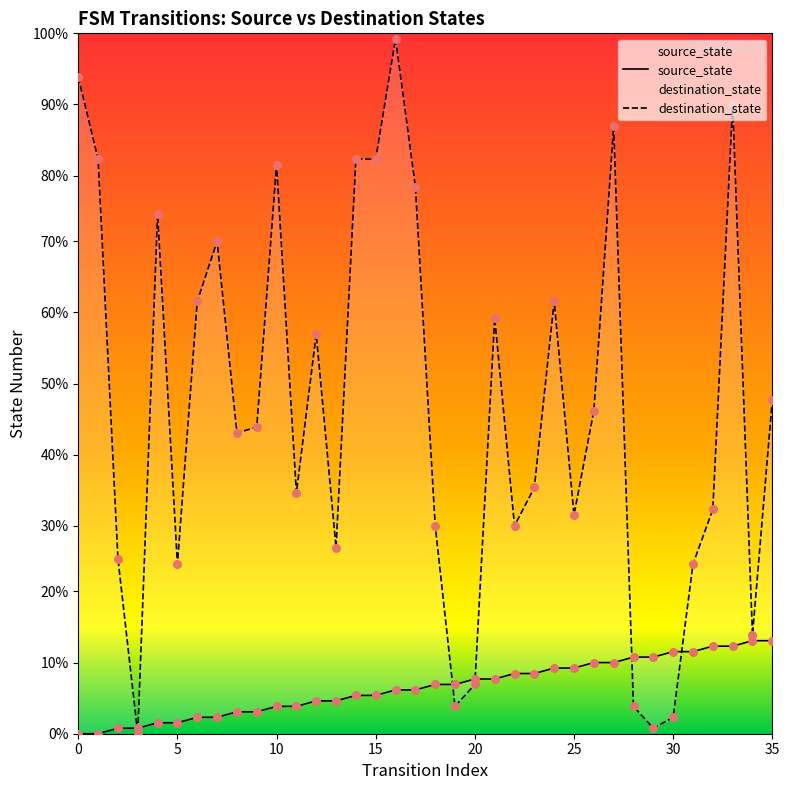

Which series reaches the minimum Y coordinate?

source_state